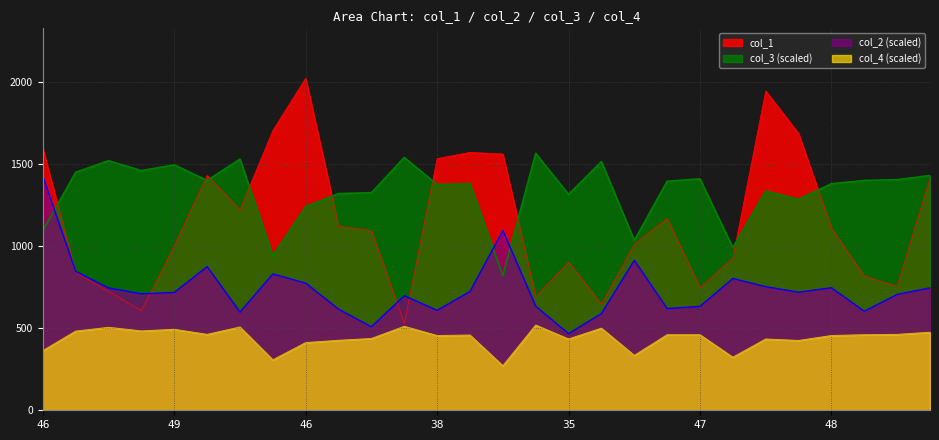

Where is the first local maximum for col_4?

56